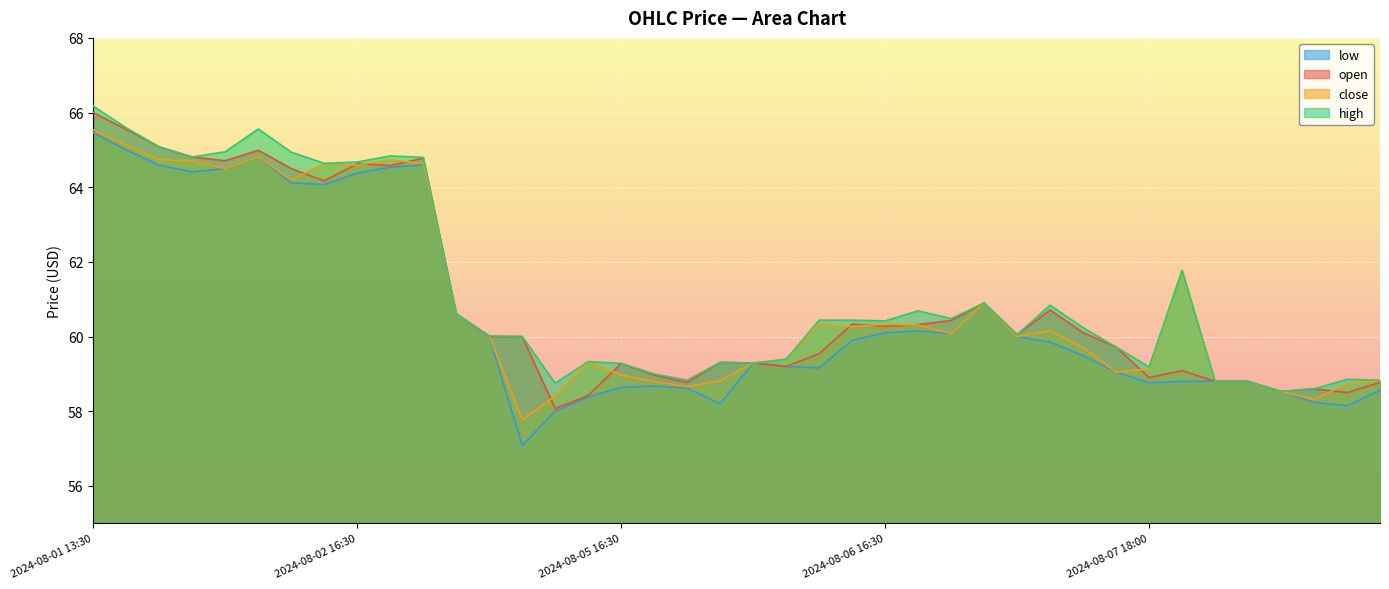

What is the smallest value displayed?

57.1